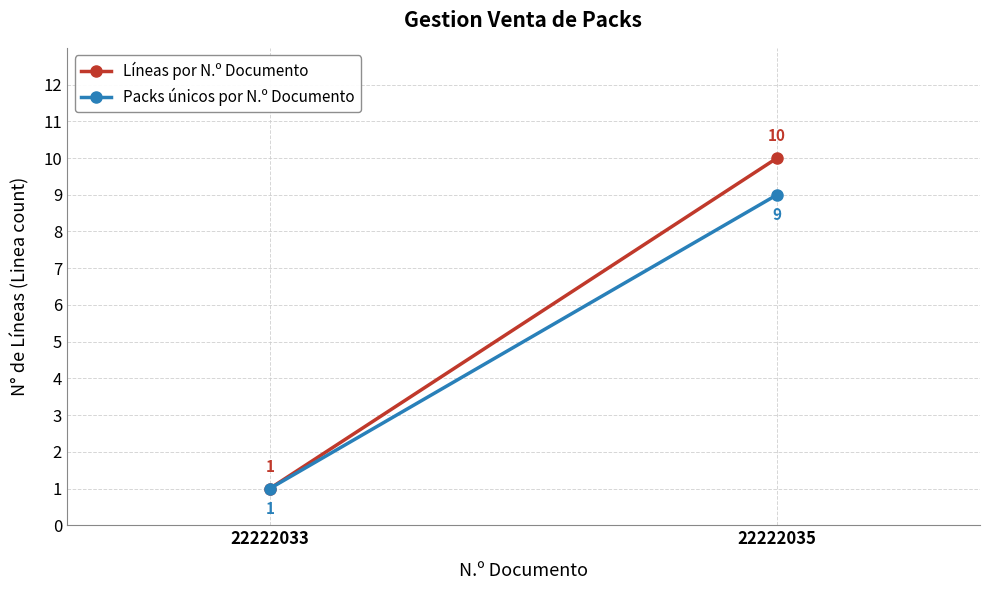

At how many categories does at least one series exceed 5?

1